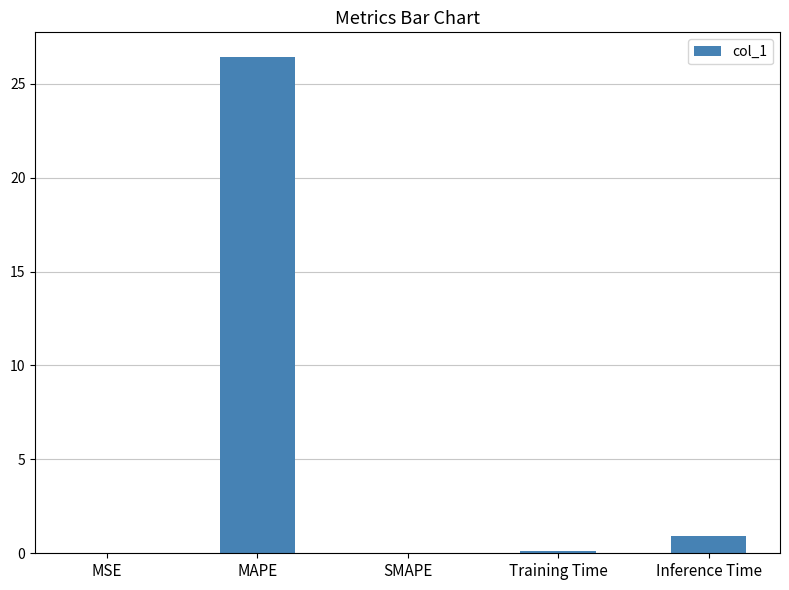

At which label is the value closest to 13?

Inference Time